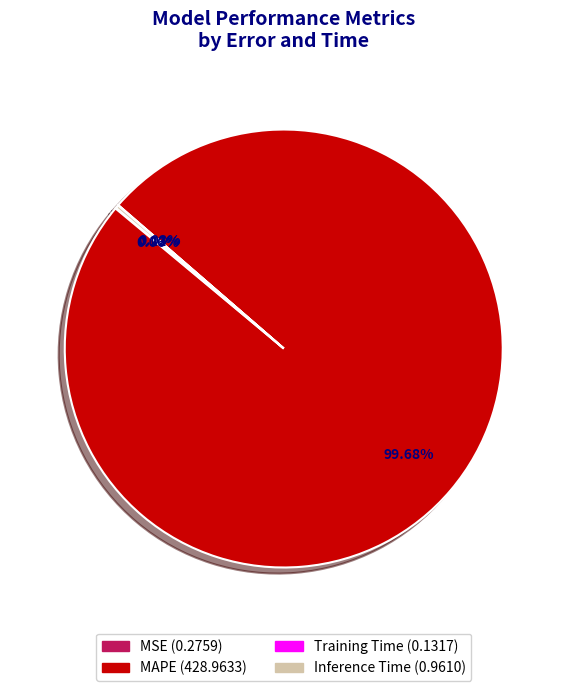

Which category has the biggest portion of the pie?

MAPE